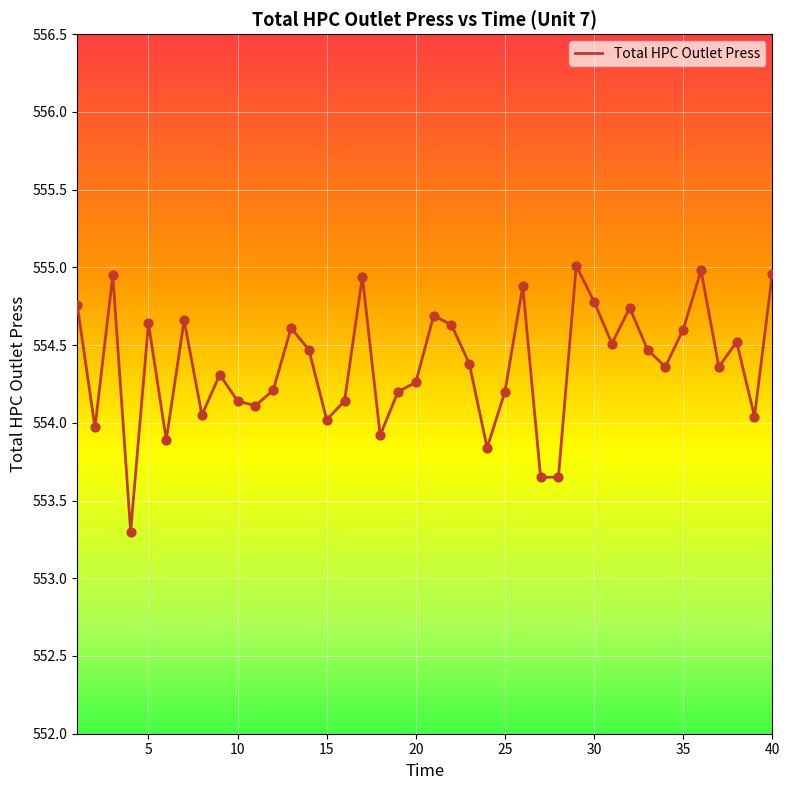

What is the difference between the maximum and minimum values?

1.7